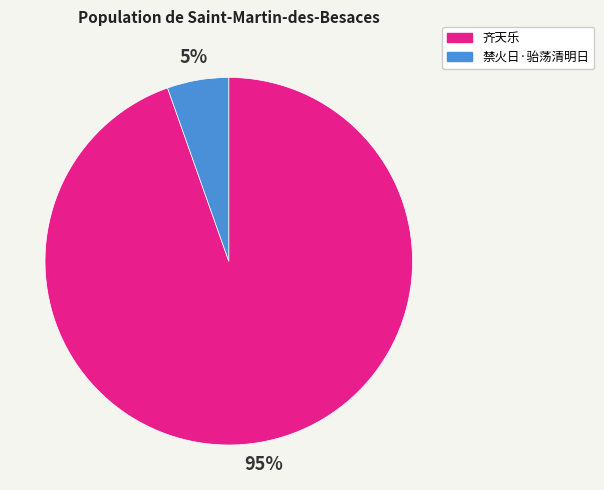

Is there any slice that represents more than half of the pie?

Yes